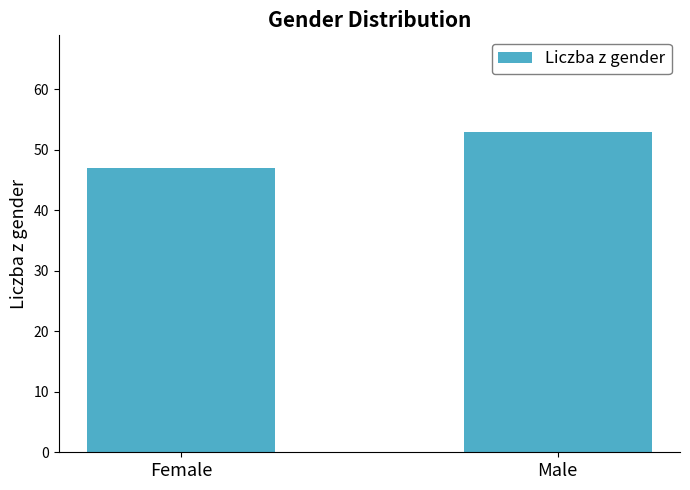

True or false: the data shows 53 at Male.

True